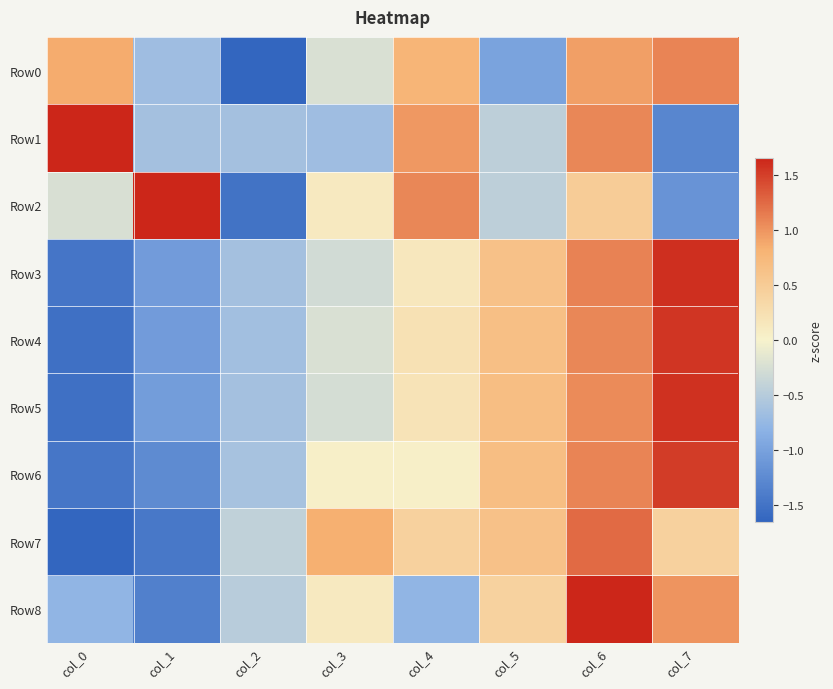

What is the spread (max minus min) of values at col_2?

1.3